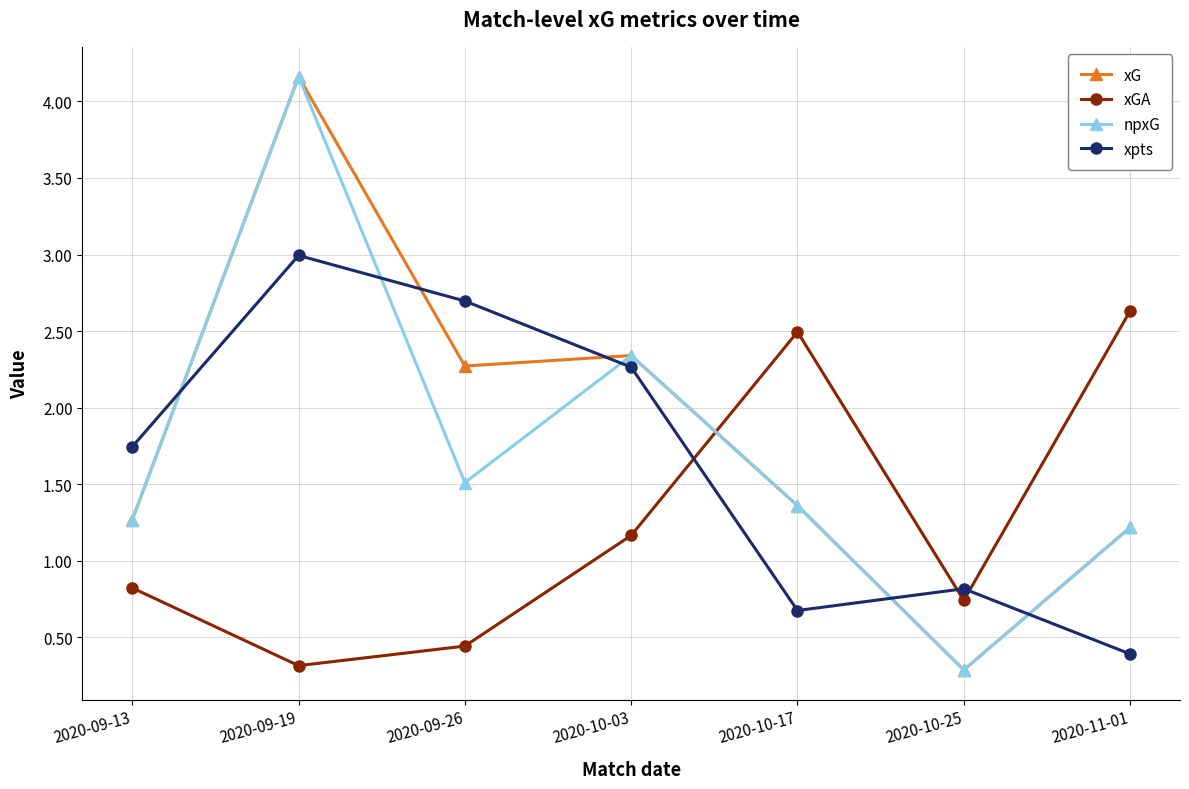

At which category does xG reach its first local valley?

2020-09-26